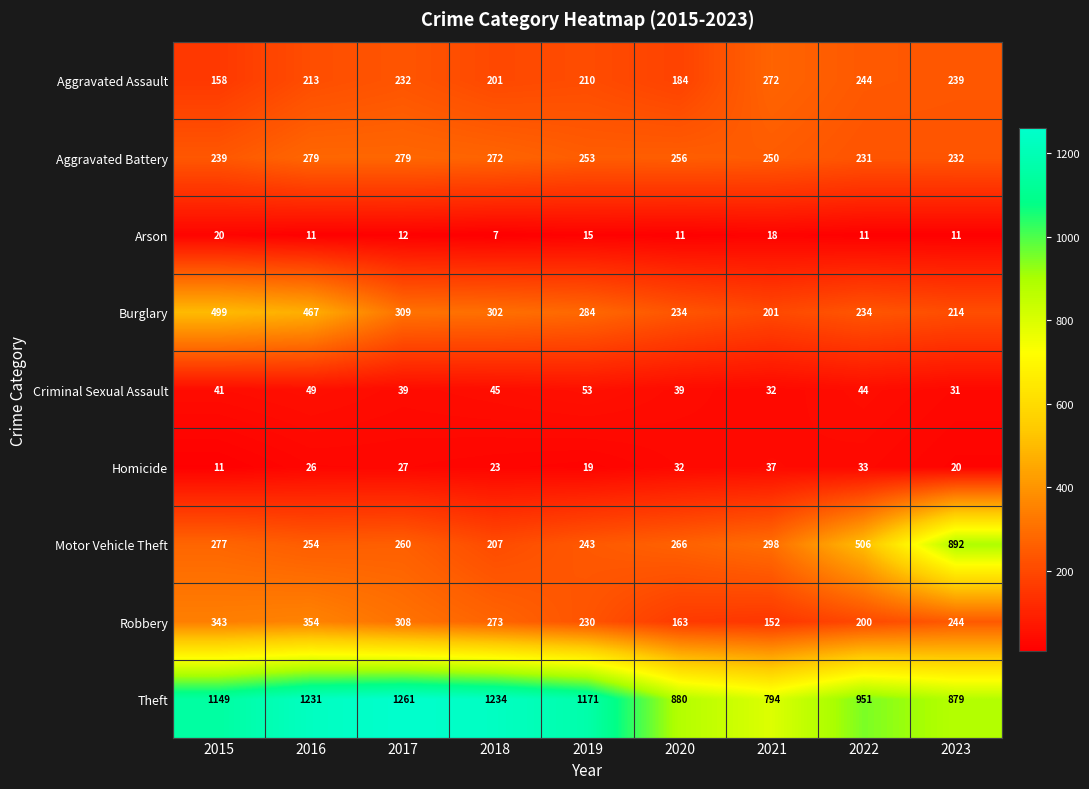

What is the sum of all Homicide values?

228